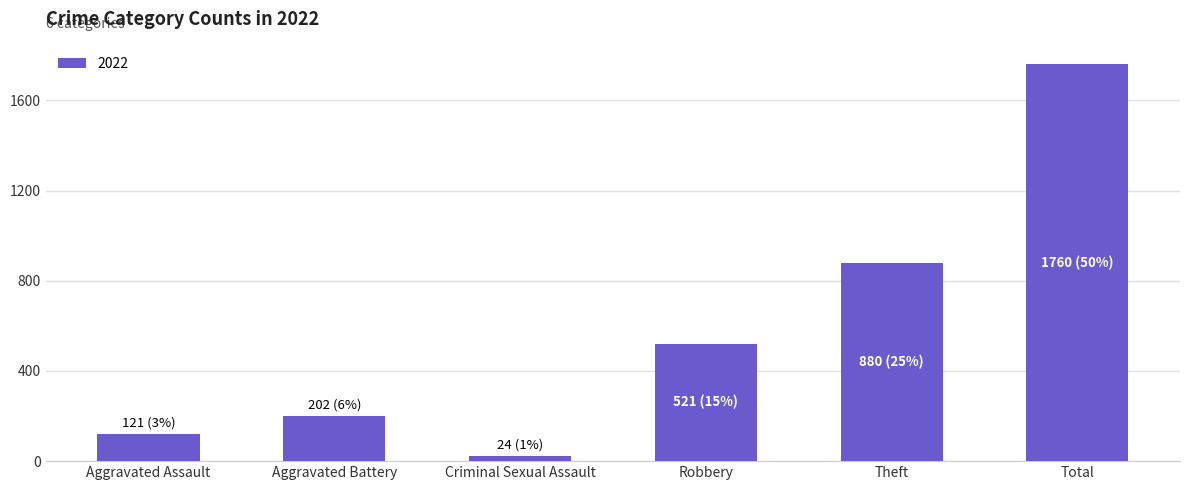

What is the difference between the values at Robbery and Theft?

359